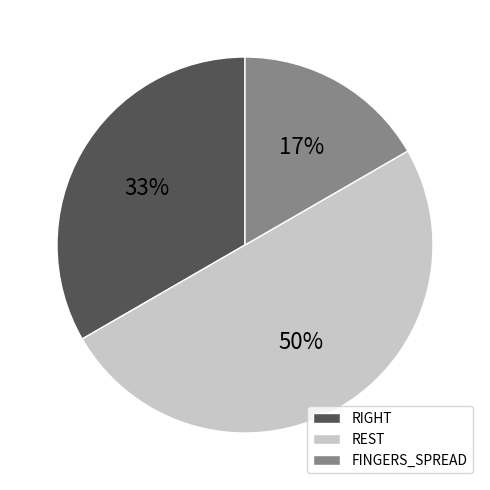

The FINGERS_SPREAD slice represents 17% of the pie. True or false?

True